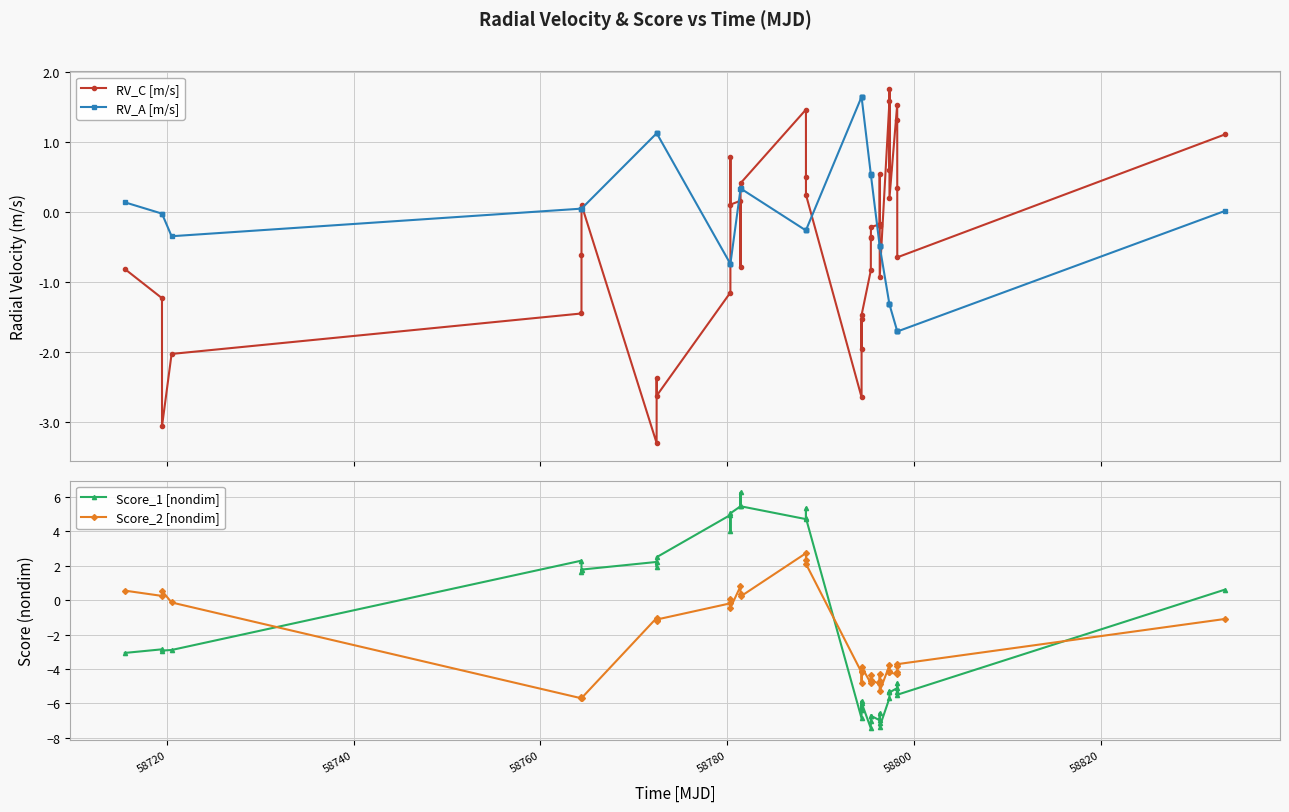

True or false: RV_A [m/s] has more than 1 points higher than both neighbors.

True